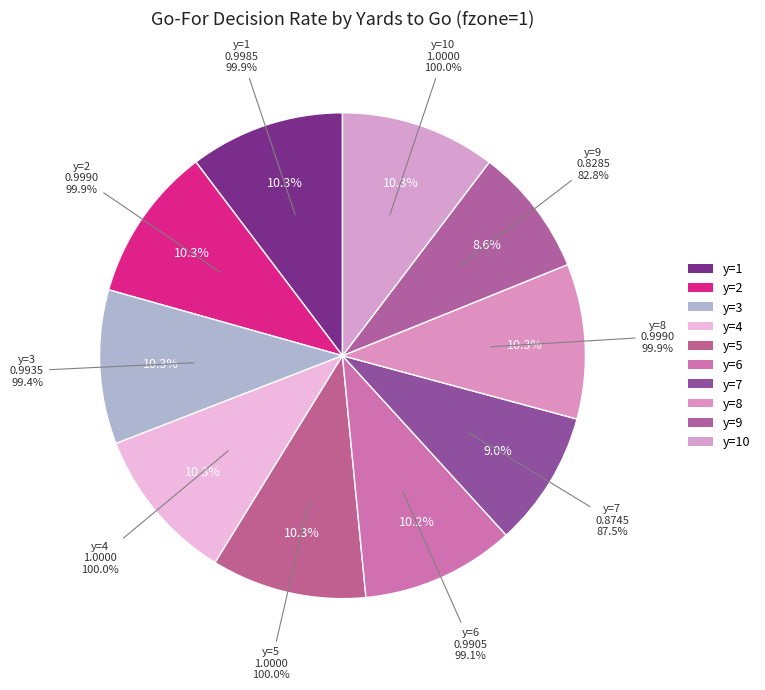

To the nearest percent, what is the average slice percentage?

10%